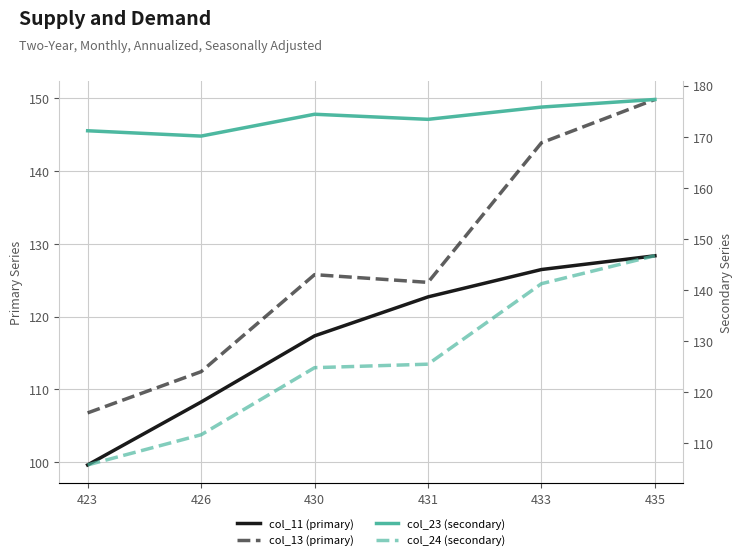

Count the number of categories in the chart.

6